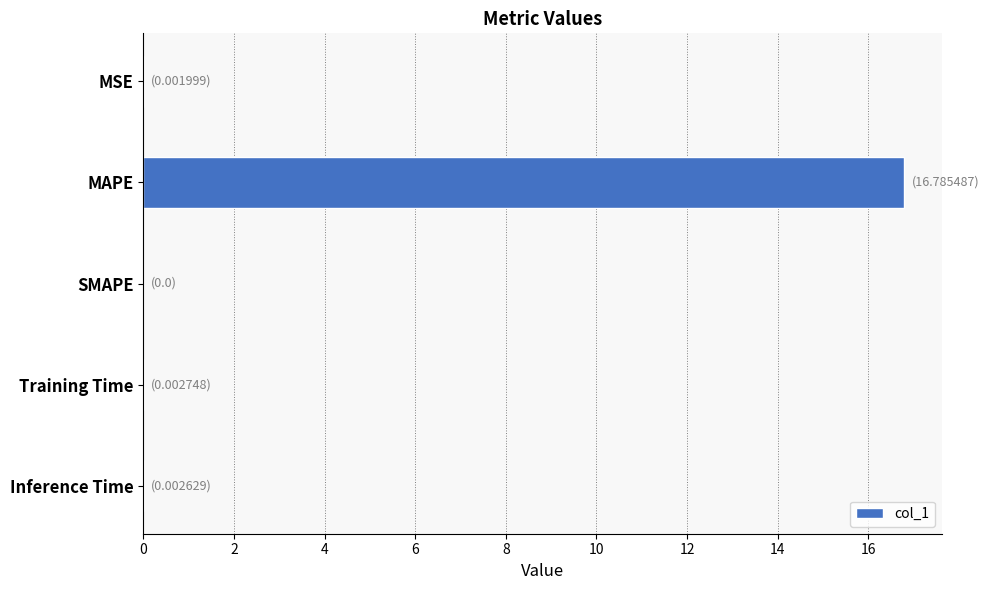

At which category does the chart reach its peak across all series?

MAPE